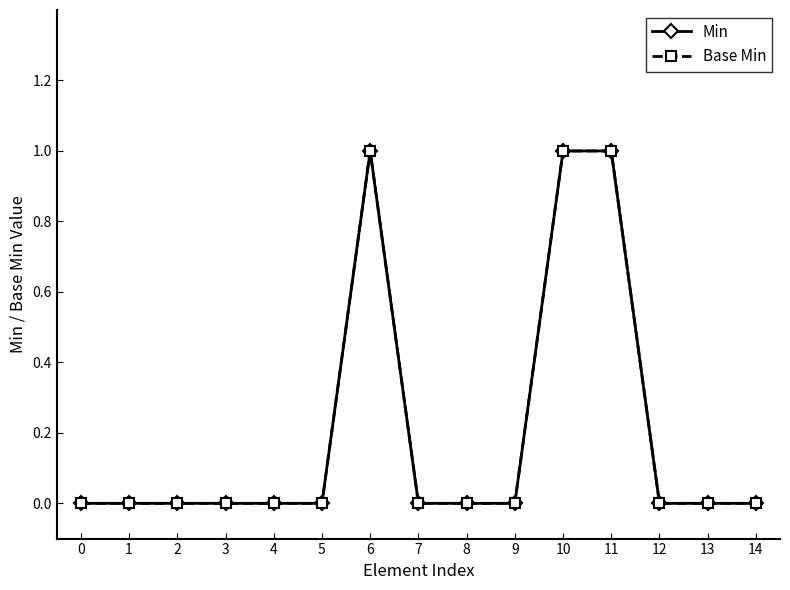

Reading left to right, list all the values displayed in this chart.

Min: 0	0	0	0	0	0	1	0	0	0	1	1	0	0	0
Base Min: 0	0	0	0	0	0	1	0	0	0	1	1	0	0	0